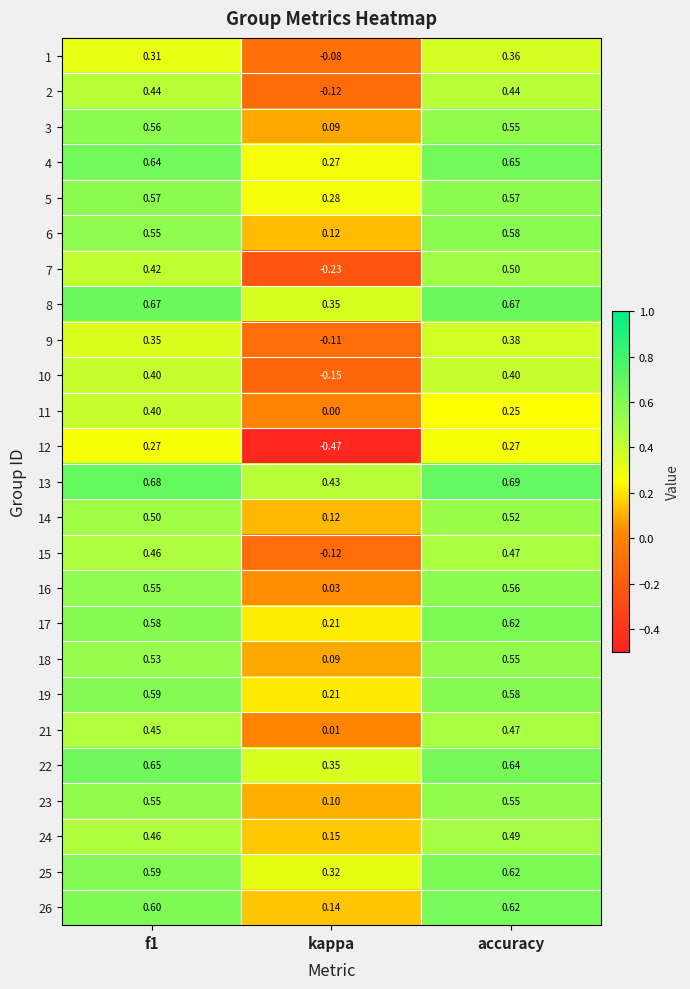

At which label is 14 closest to 0?

kappa